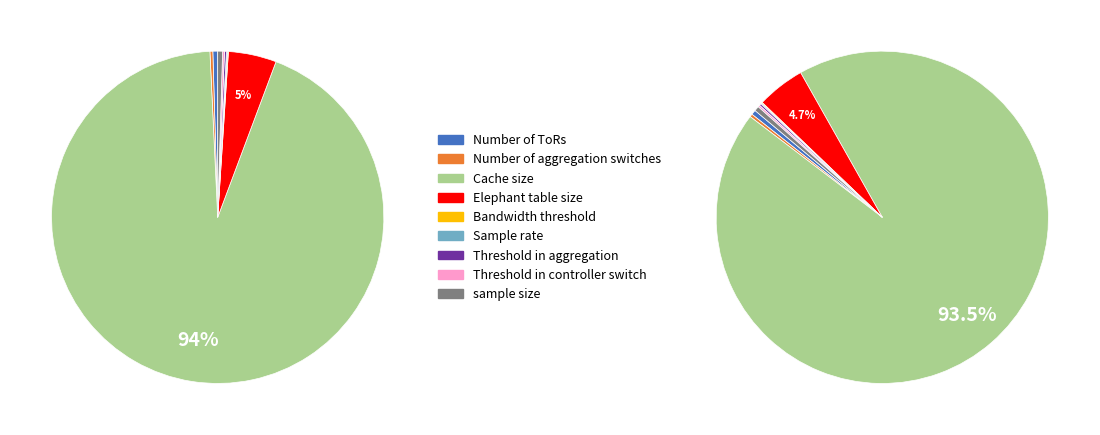

How many slices are in this pie chart?

9